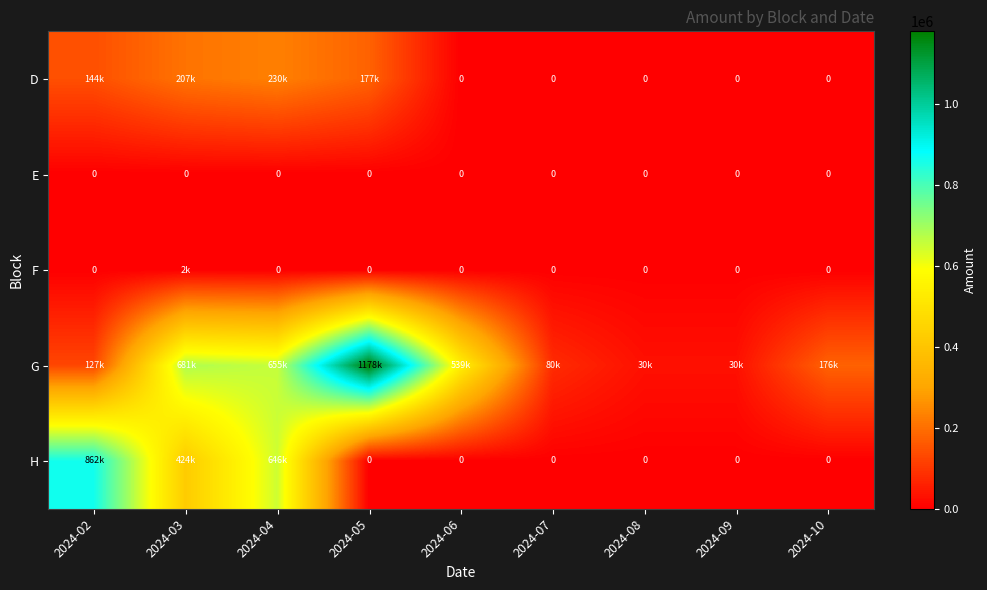

What is the maximum value for H?

862204.2